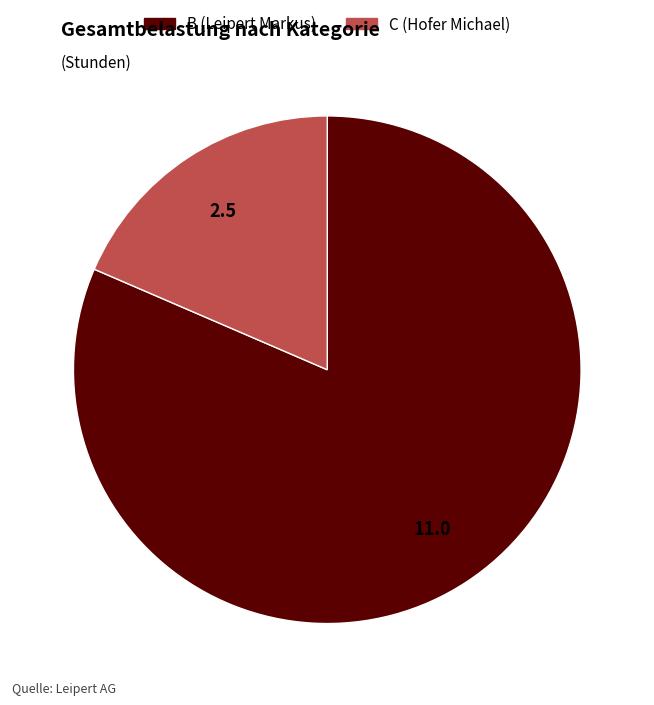

How many slices are in this pie chart?

2